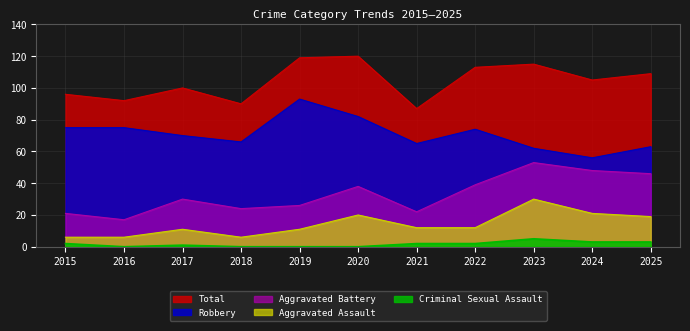

How many interior local peaks does the Total series have?

3